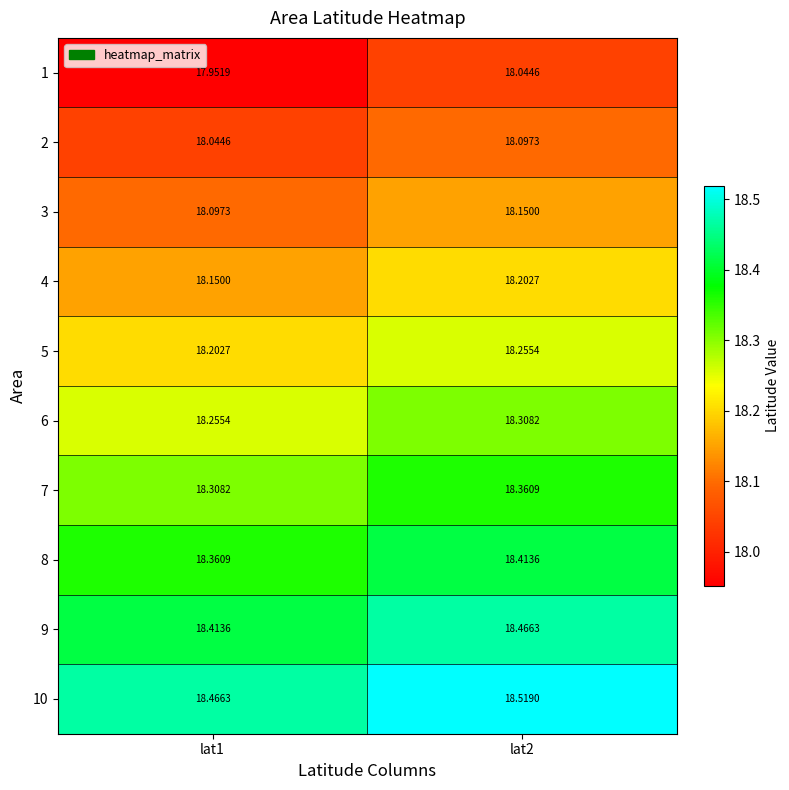

Reading right to left, what are all the values shown in this chart?

1: lat2=18.0	lat1=18.0
2: lat2=18.1	lat1=18.0
3: lat2=18.1	lat1=18.1
4: lat2=18.2	lat1=18.1
5: lat2=18.3	lat1=18.2
6: lat2=18.3	lat1=18.3
7: lat2=18.4	lat1=18.3
8: lat2=18.4	lat1=18.4
9: lat2=18.5	lat1=18.4
10: lat2=18.5	lat1=18.5